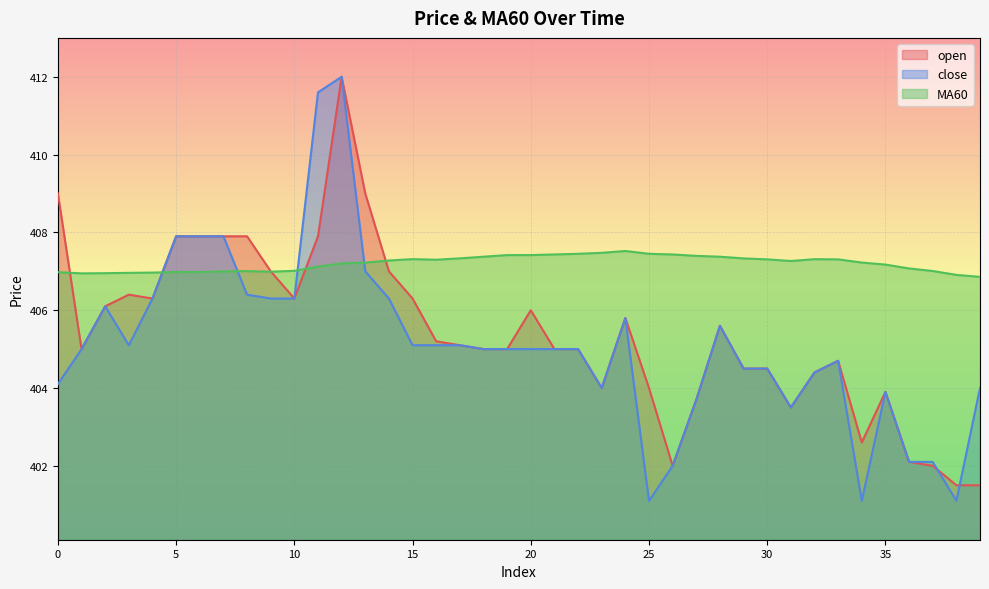

What is the spread (max minus min) of values at 25?

6.3